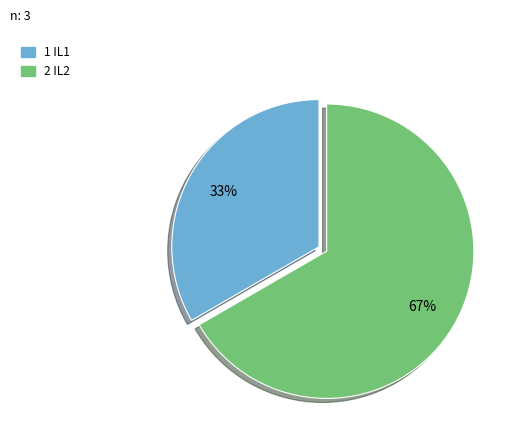

Is there any slice that represents more than half of the pie?

Yes